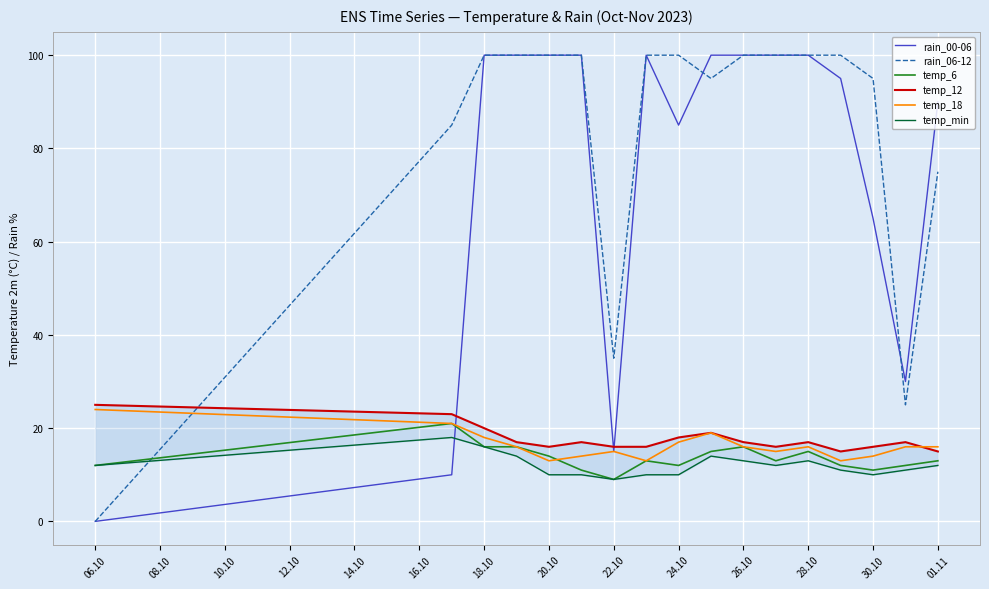

The value of temp_18 at 22.10 is 21. True or false?

False